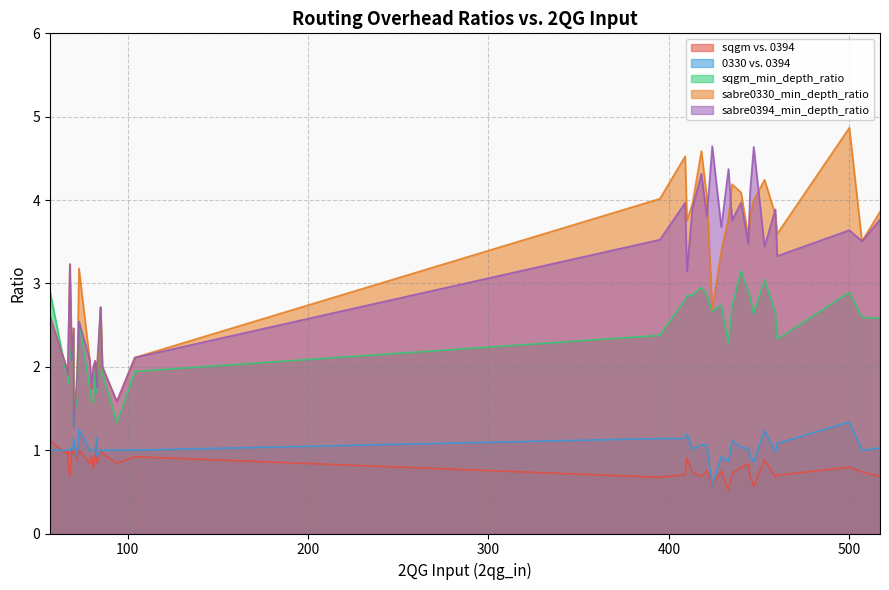

Between 24 and 31, which series saw the biggest shift?

sabre0330_min_depth_ratio